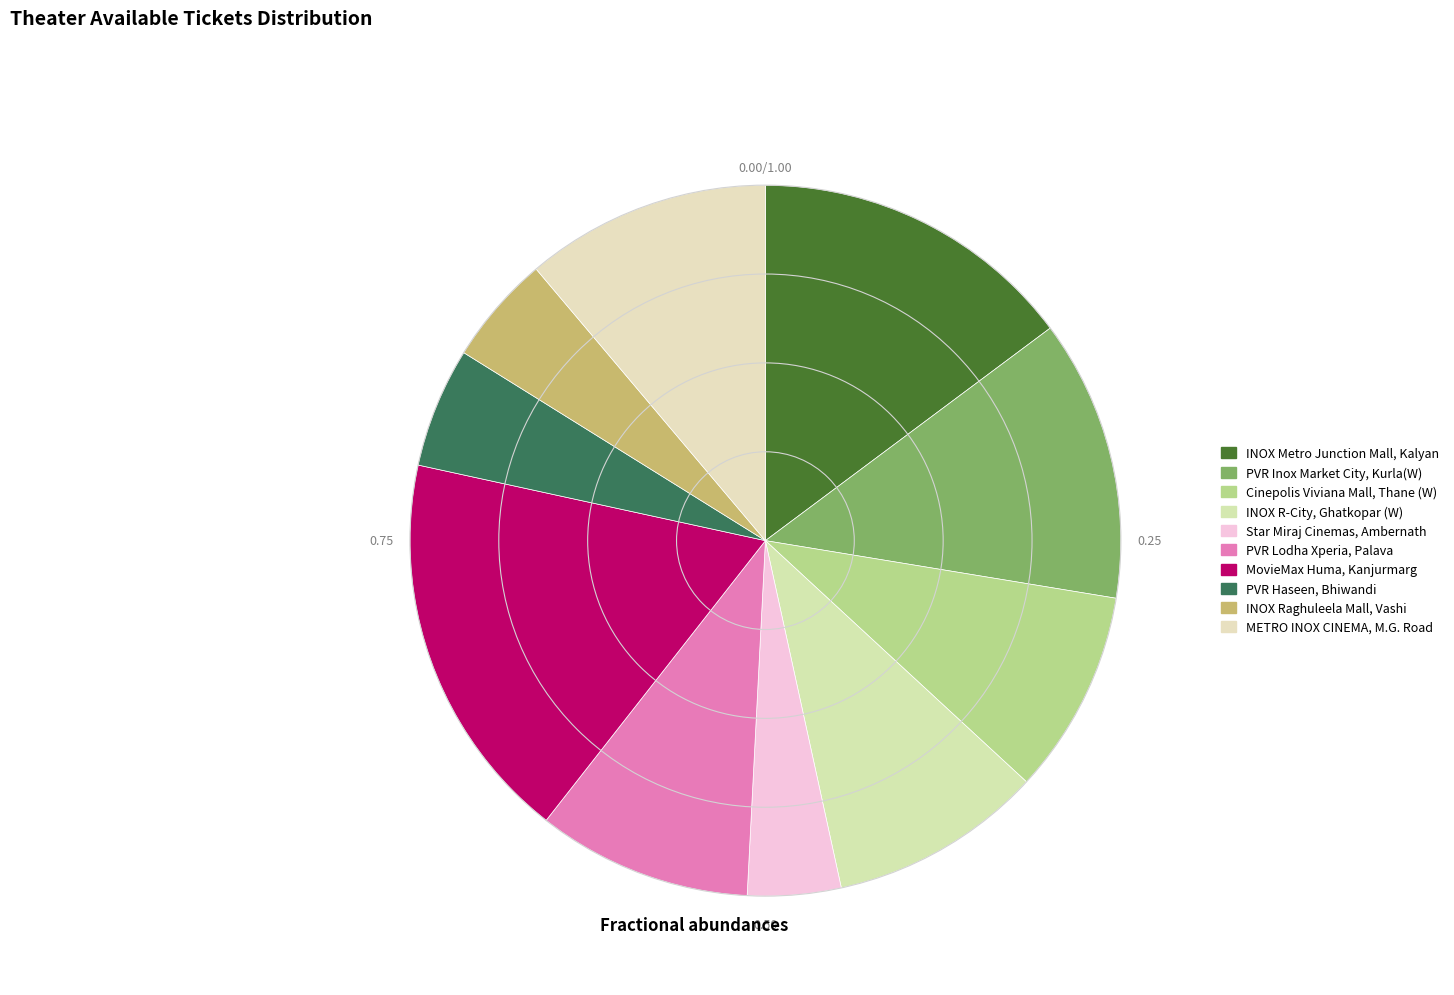

How many slices are in this pie chart?

10